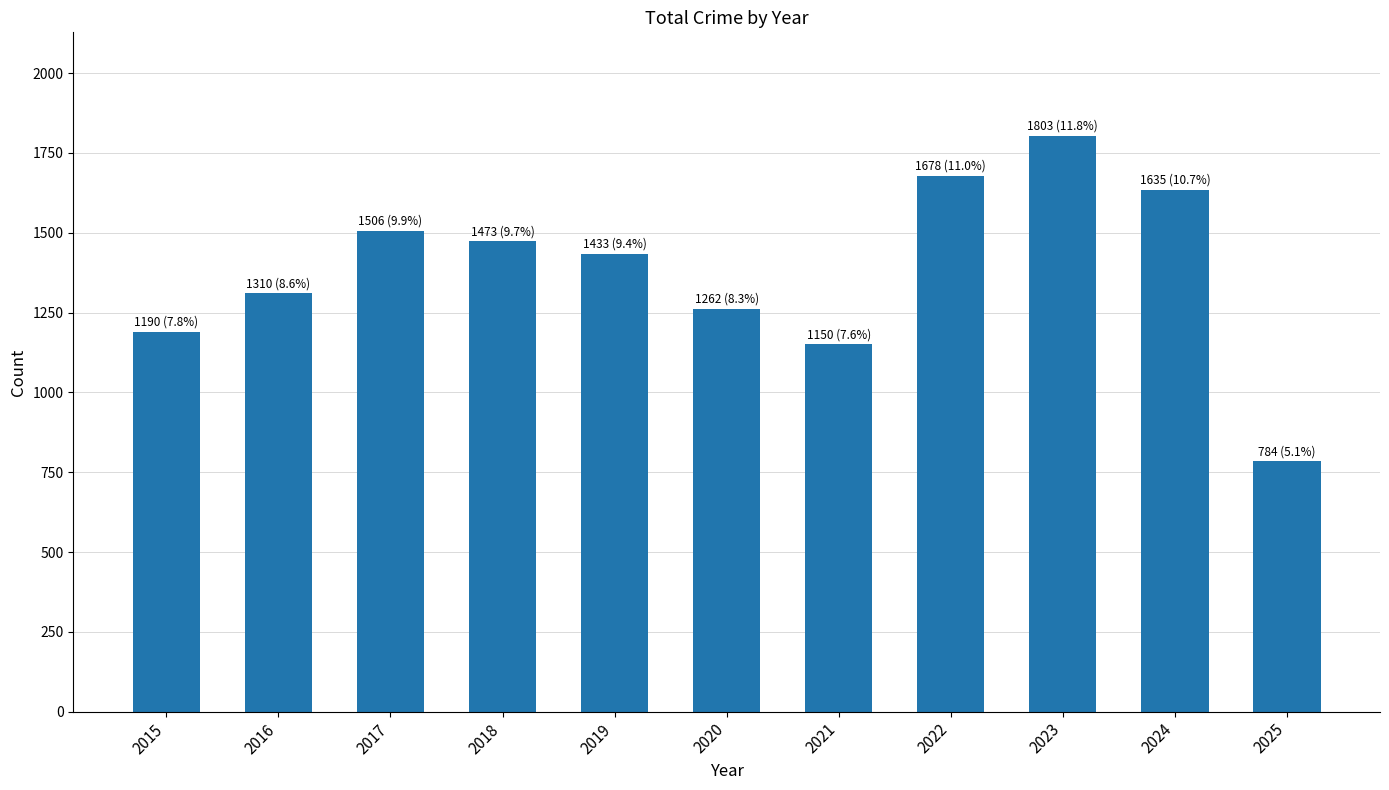

What is the approximate value at 2025, to the nearest 50?

800